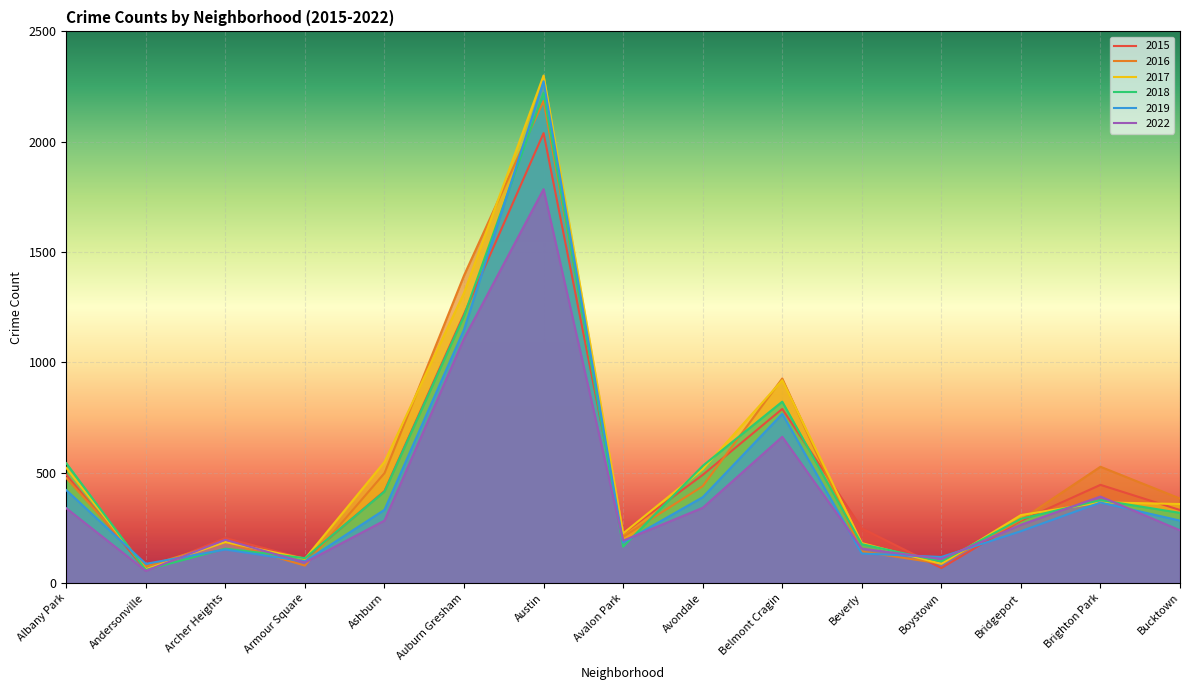

What are all the series names shown in the legend?

2015, 2016, 2017, 2018, 2019, 2022